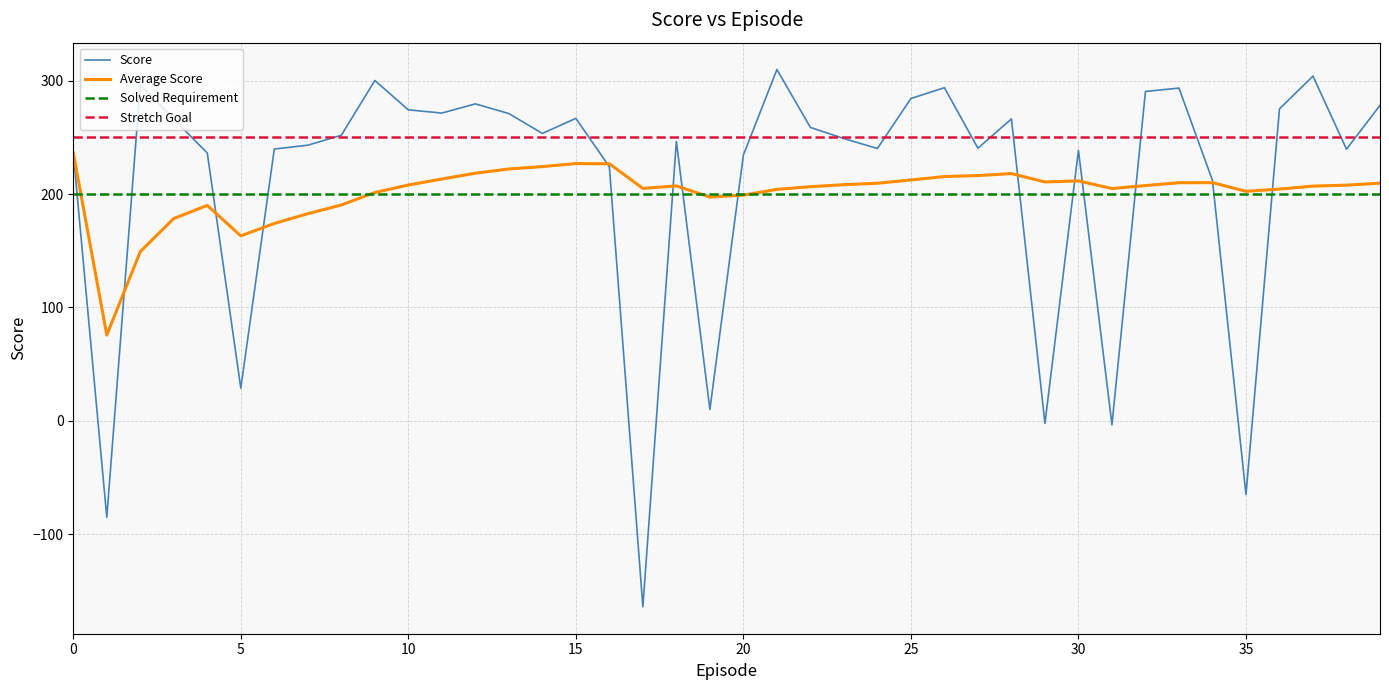

What is the greatest value displayed?

309.8